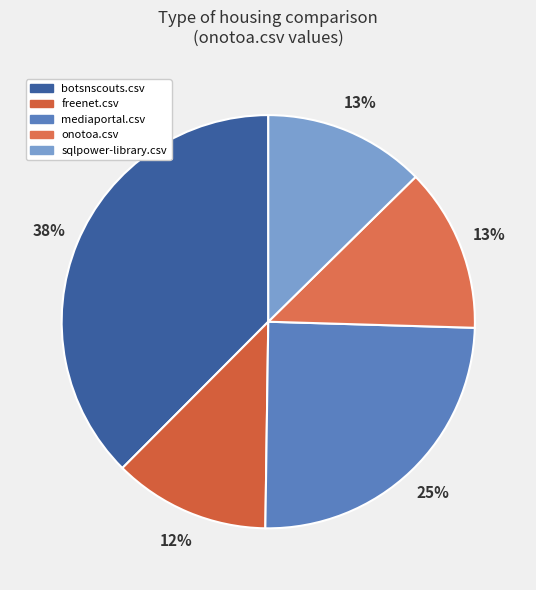

Which category has the biggest portion of the pie?

botsnscouts.csv